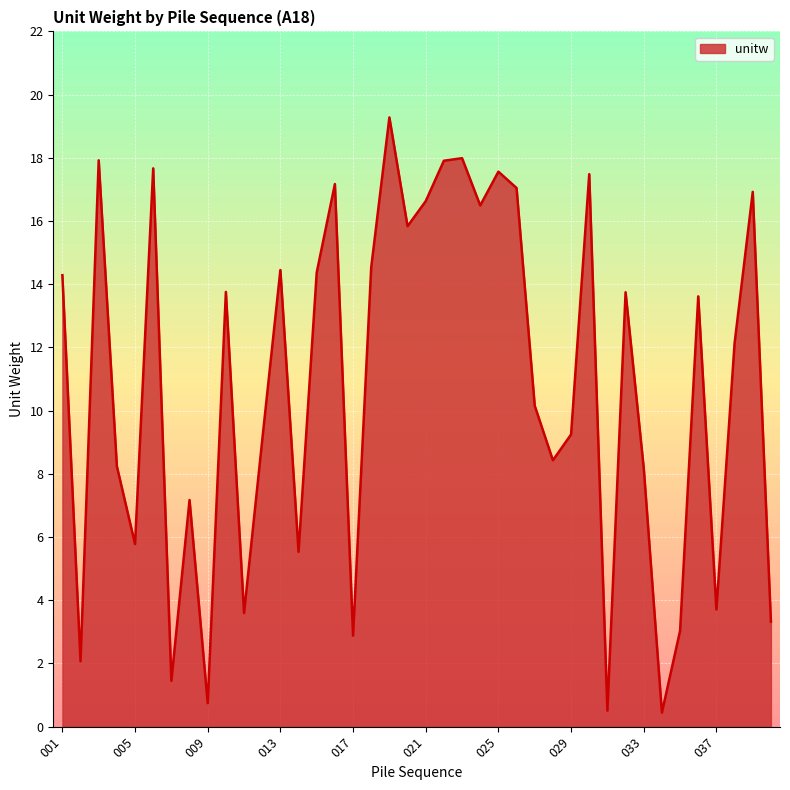

What is the maximum value shown in the chart?

19.3